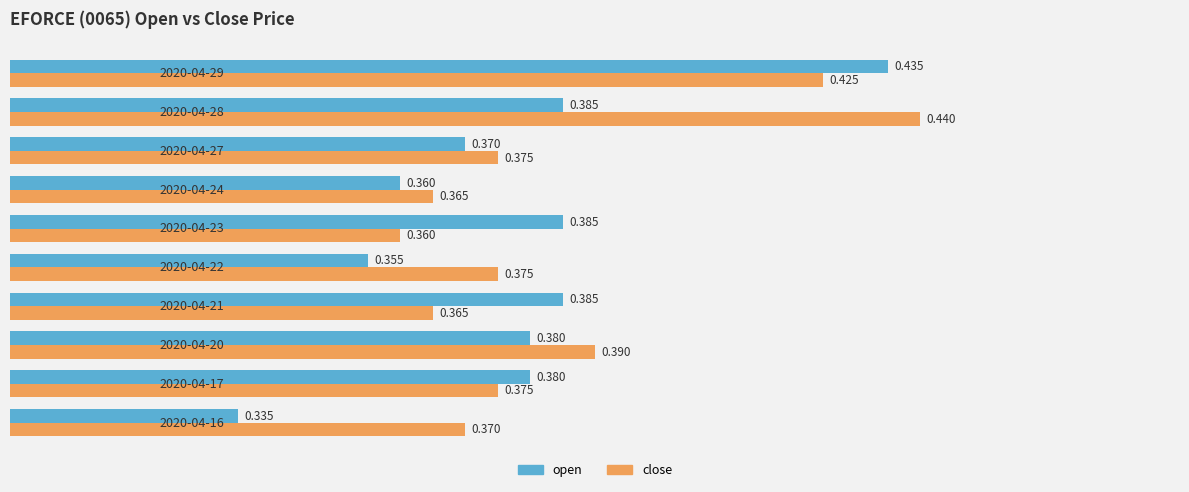

Which series has the largest range (max minus min)?

open